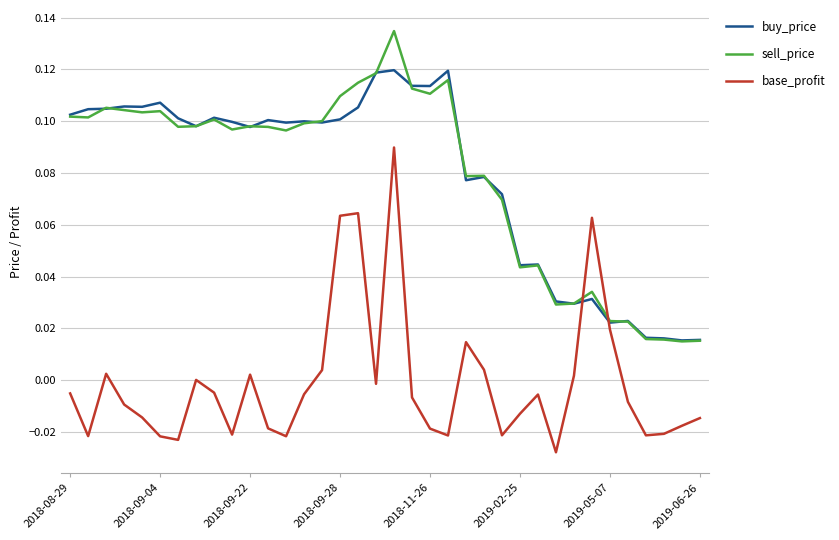

What is the sum of all buy_price values?

2.8